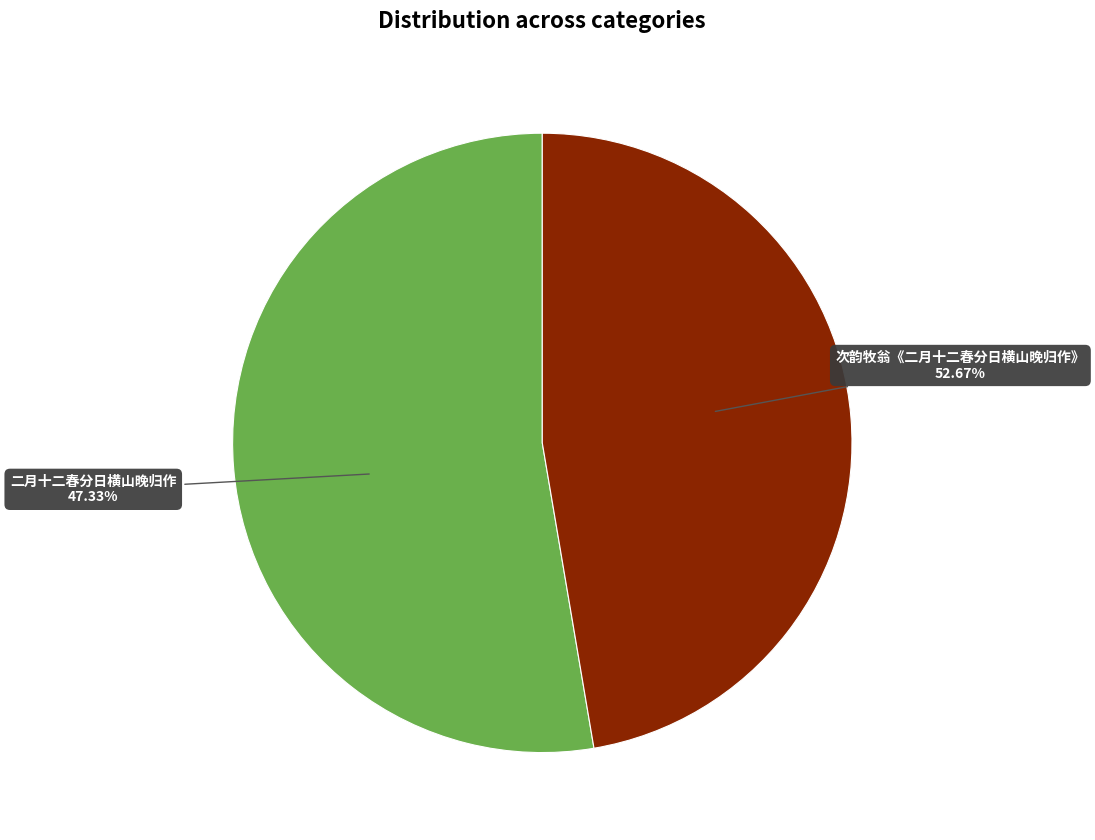

Combined, do 次韵牧翁《二月十二春分日横山晚归作》 and 二月十二春分日横山晚归作 account for over 50%?

Yes